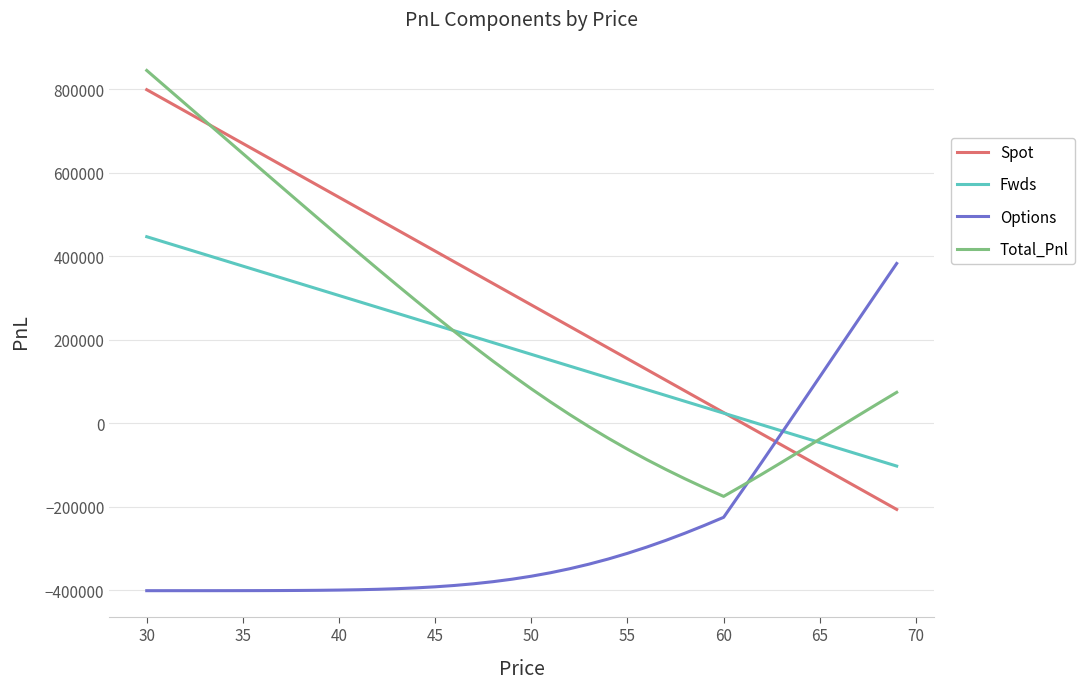

Which series has the widest spread of values?

Total_Pnl